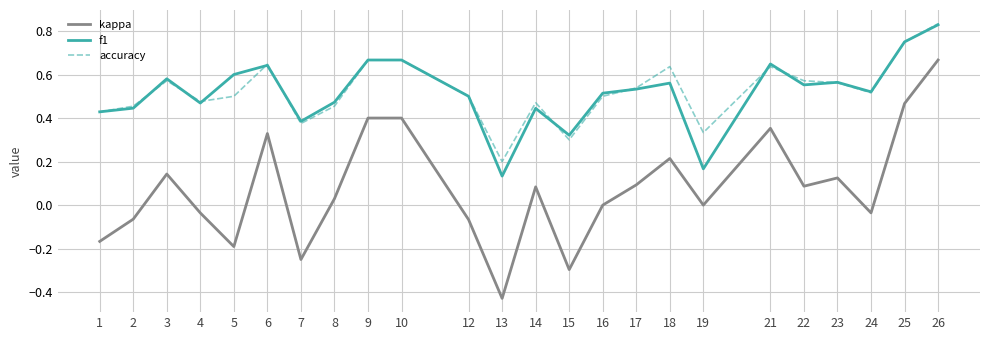

What is the total value across all series at 25?

2.0